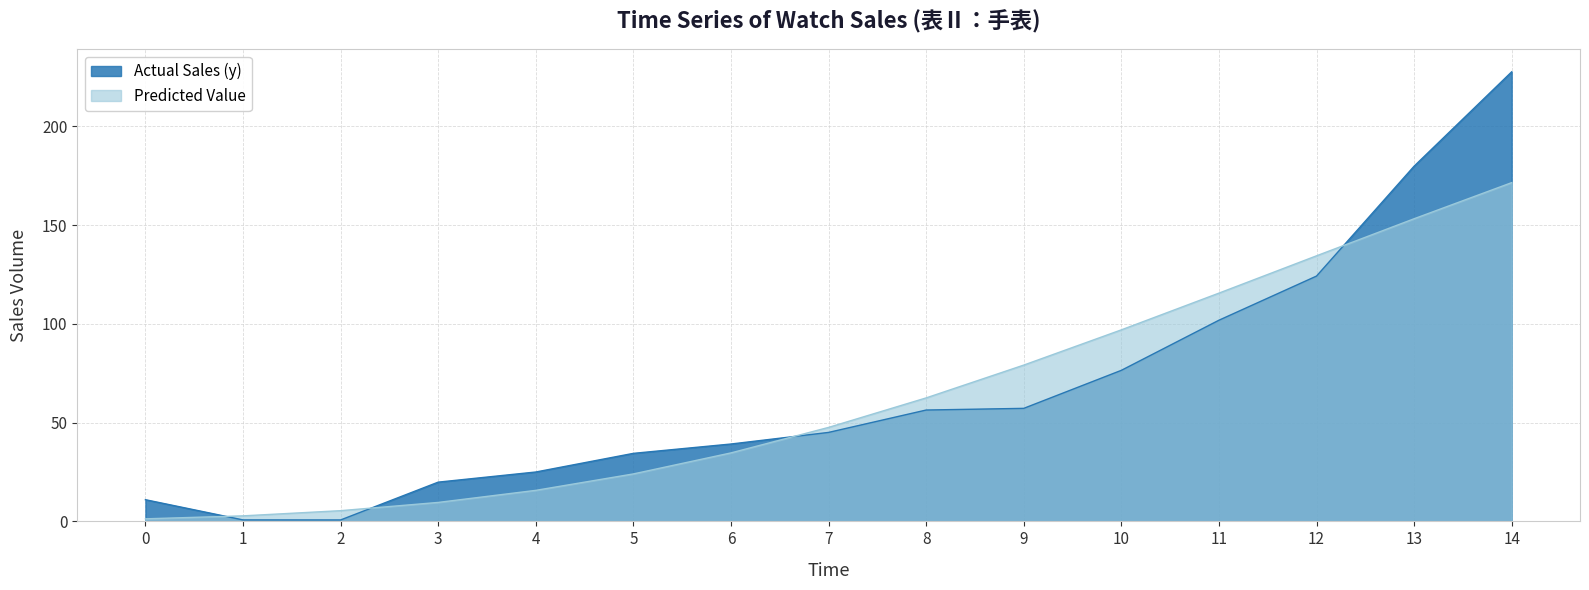

Reading right to left, what are all the values shown in this chart?

Actual Sales (y): 14=227.6	13=179.8	12=124.2	11=101.8	10=76.5	9=57.2	8=56.4	7=45.0	6=39.2	5=34.4	4=25.0	3=19.9	2=0.7	1=0.8	0=11.0
Predicted Value: 14=171.5	13=153.2	12=134.4	11=115.5	10=97.0	9=79.1	8=62.5	7=47.6	6=34.7	5=24.0	4=15.7	3=9.6	2=5.4	1=2.8	0=1.3